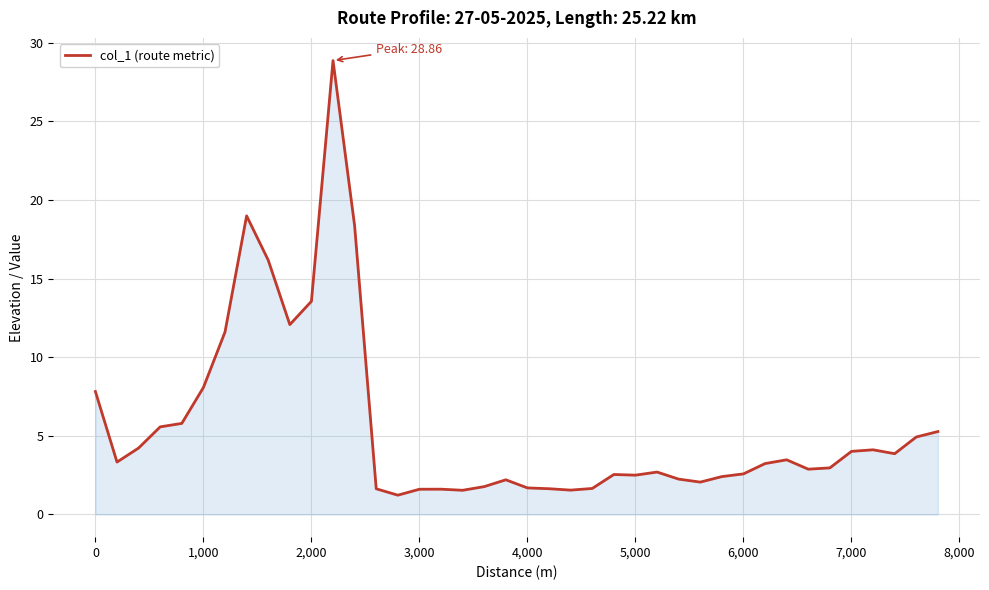

What is the greatest value displayed?

28.9